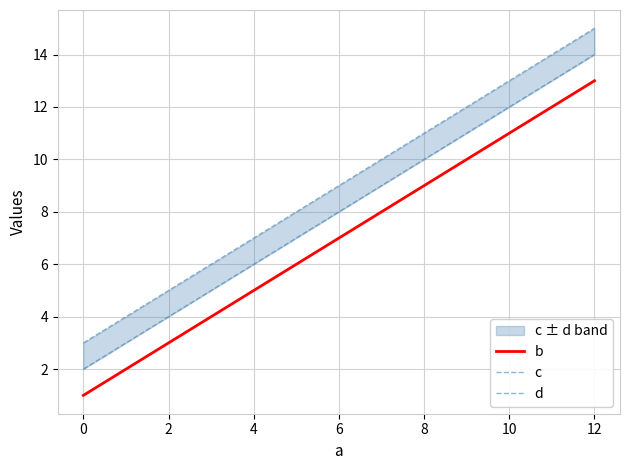

Rank the series by their maximum value, from highest to lowest.

d, c, b